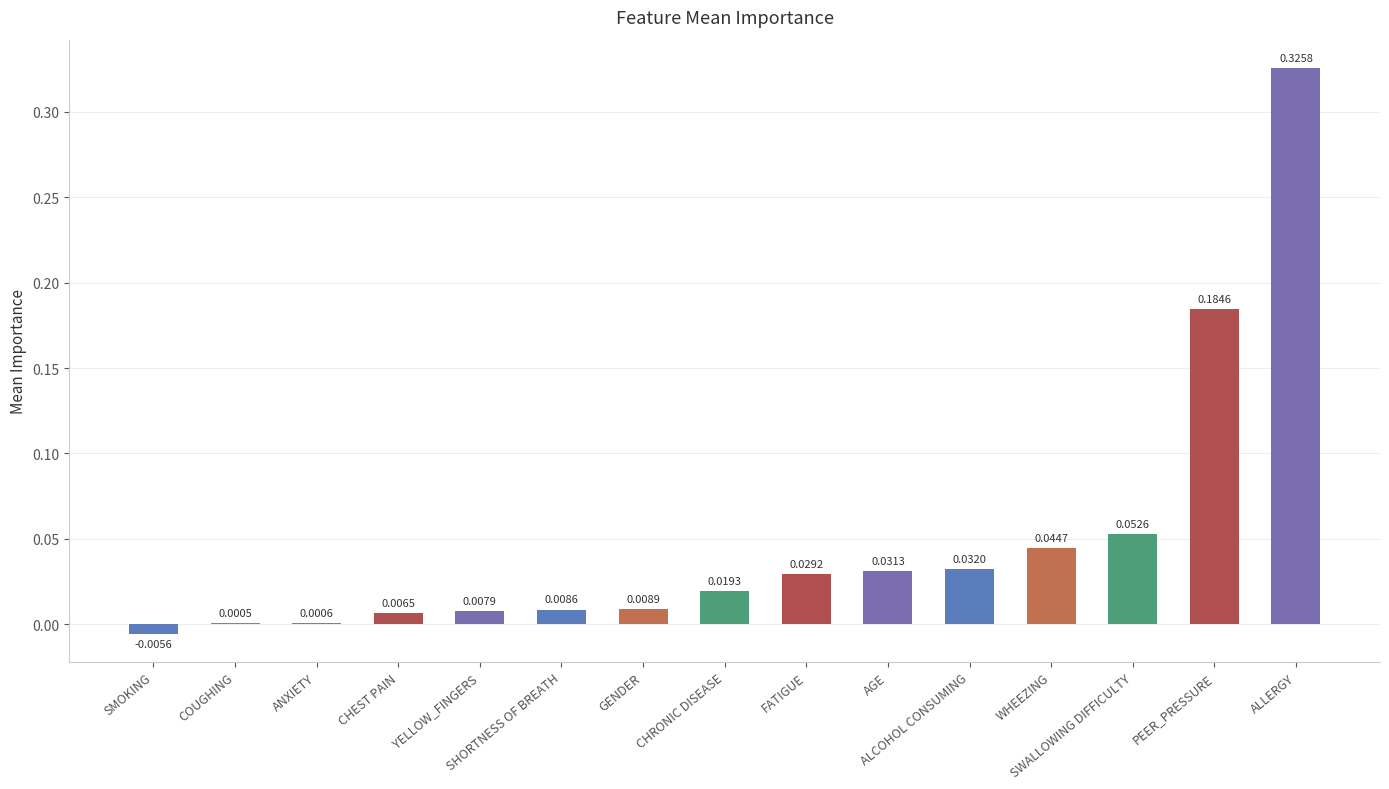

What is the sum of all values?

0.7